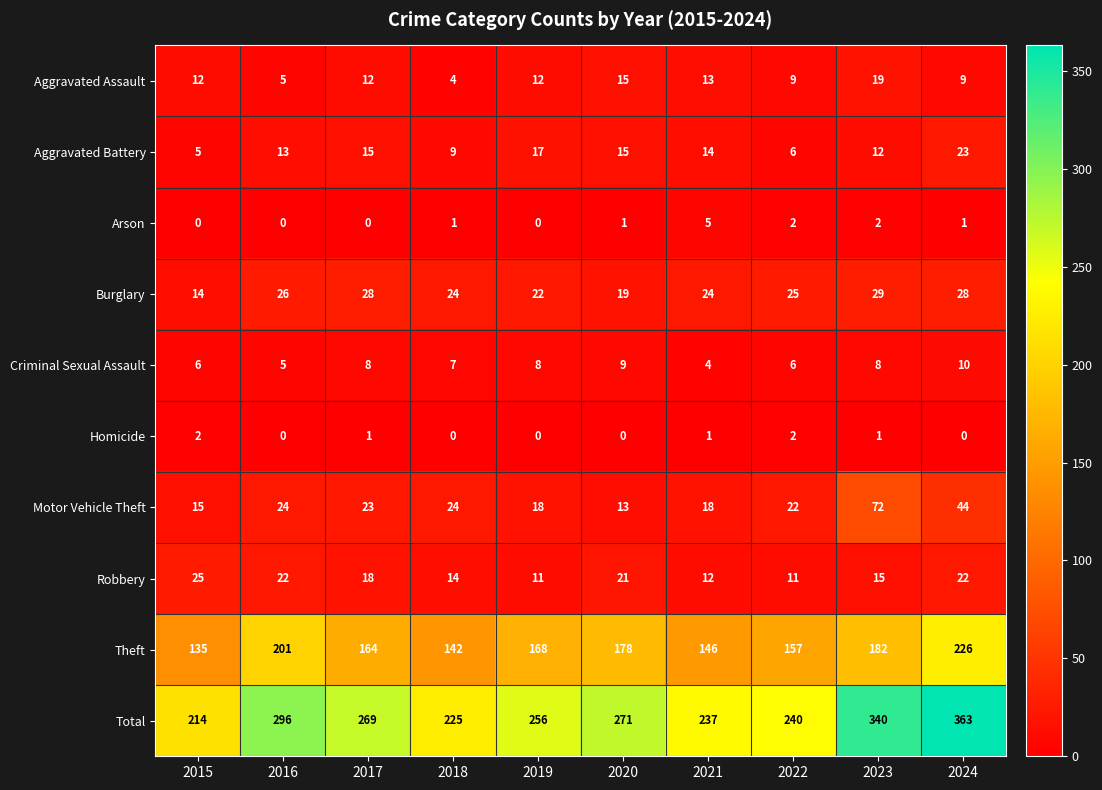

True or false: Motor Vehicle Theft has a value of 37 at 2018.

False